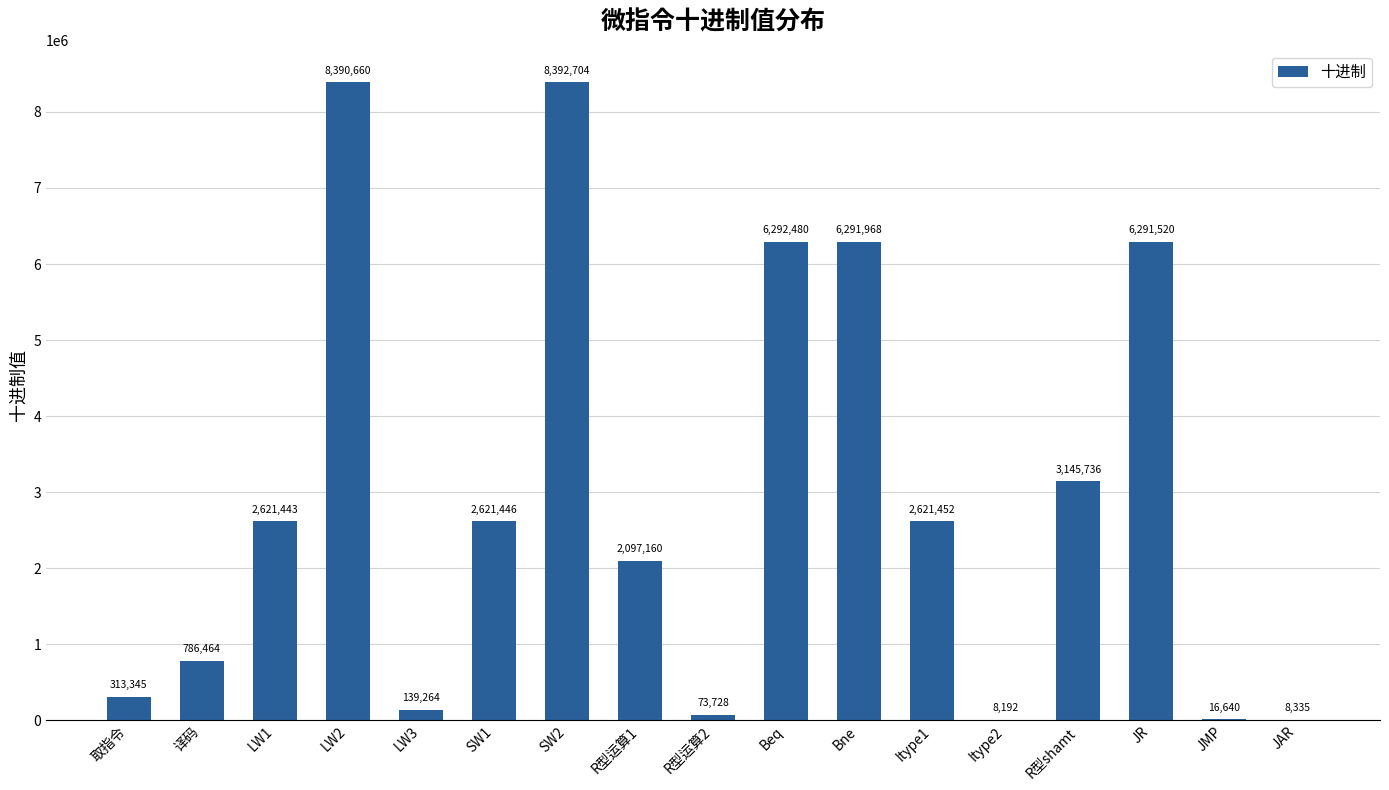

Between LW1 and JMP, which is larger?

LW1